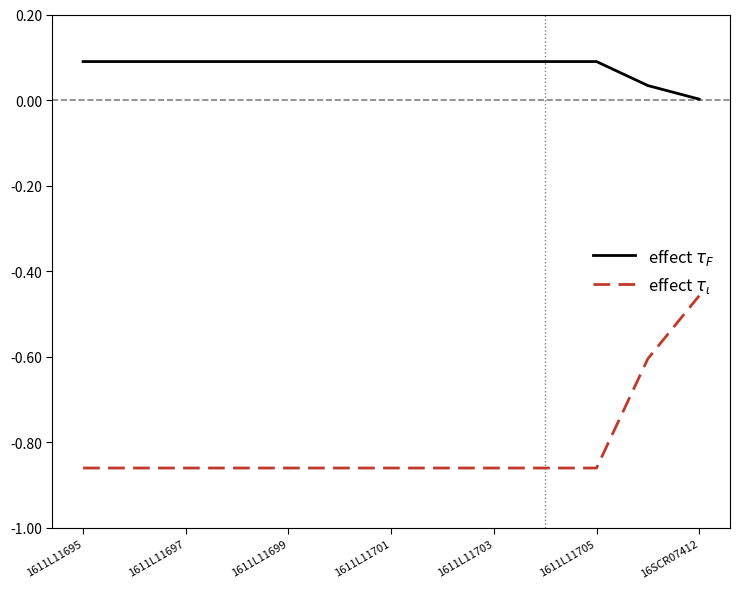

What are all the series names shown in the legend?

effect $\tau_F$, effect $\tau_\iota$